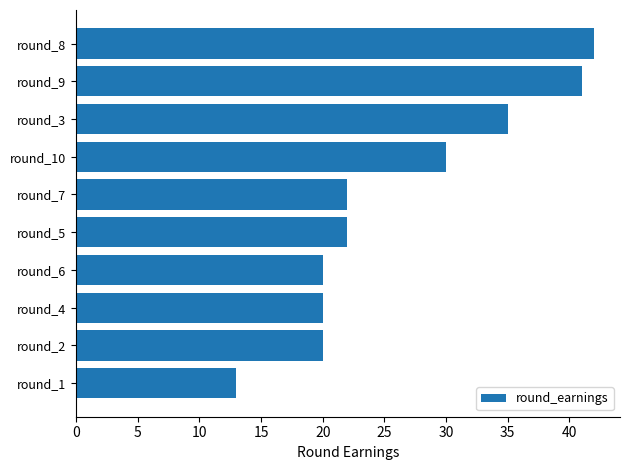

What is the change in value from round_2 to round_5?

+2